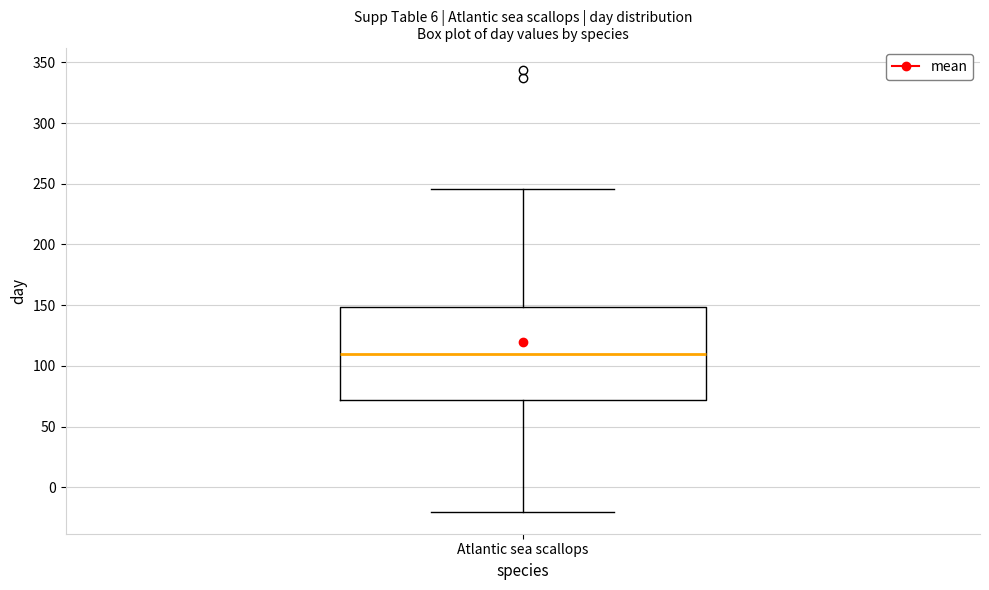

Transcribe this box plot: give where the median line is, the range the box spans, and where the two whiskers end, as read against the y-axis. The values are not printed on the chart, so give them approximately, as read against the axis.

median 110, box 70 to 150, whiskers -20 to 245